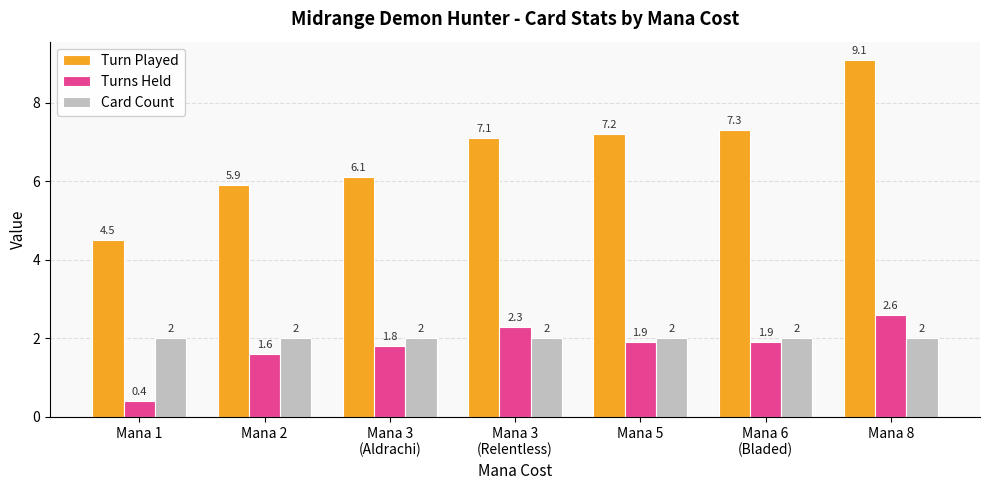

Is the value of Turn Played at Mana 5 greater than the value of Turns Held at Mana 3
(Aldrachi)?

Yes